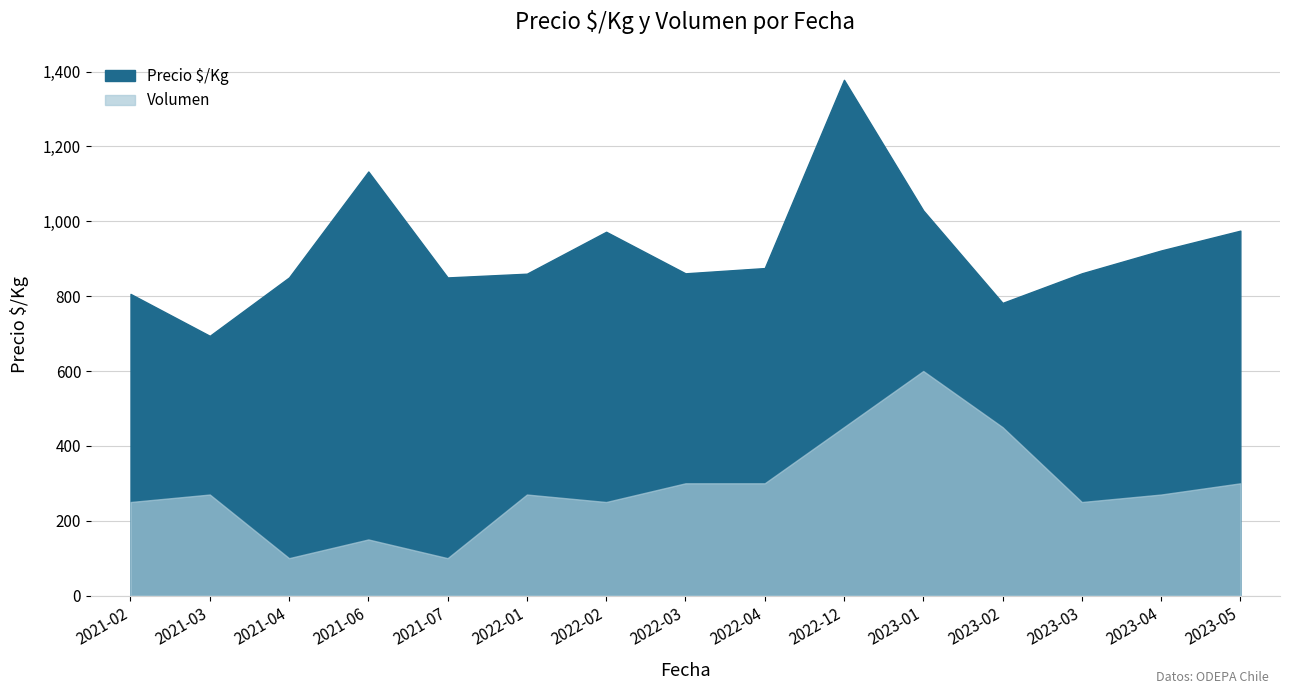

What is the value of the Volumen point at the 14th from the left?

270